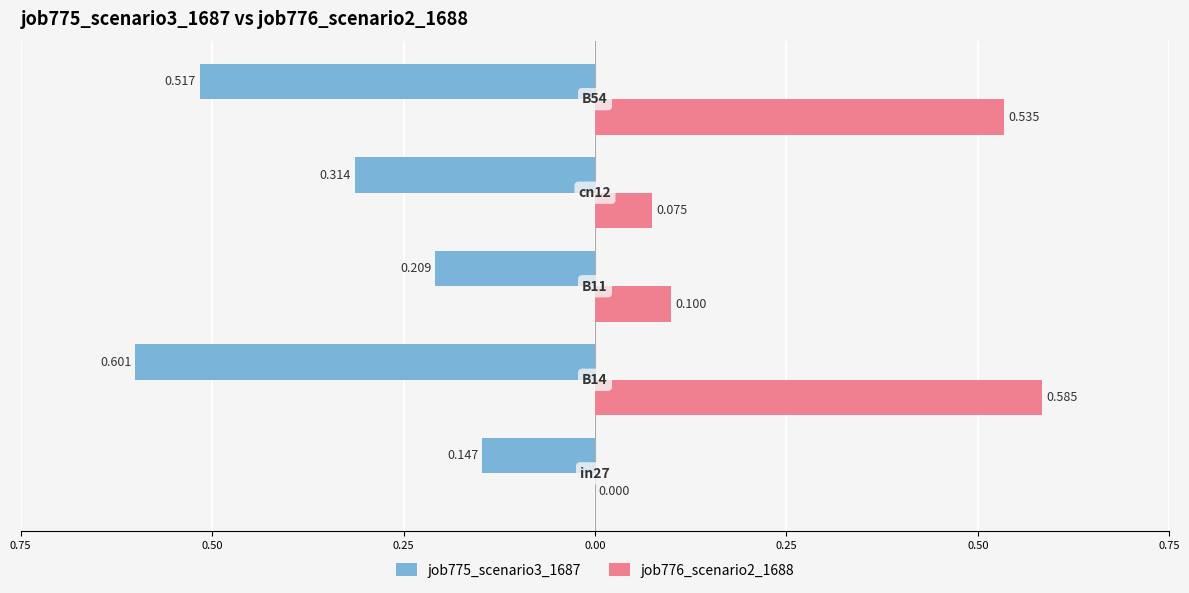

What are all the series names shown in the legend?

job775_scenario3_1687, job776_scenario2_1688